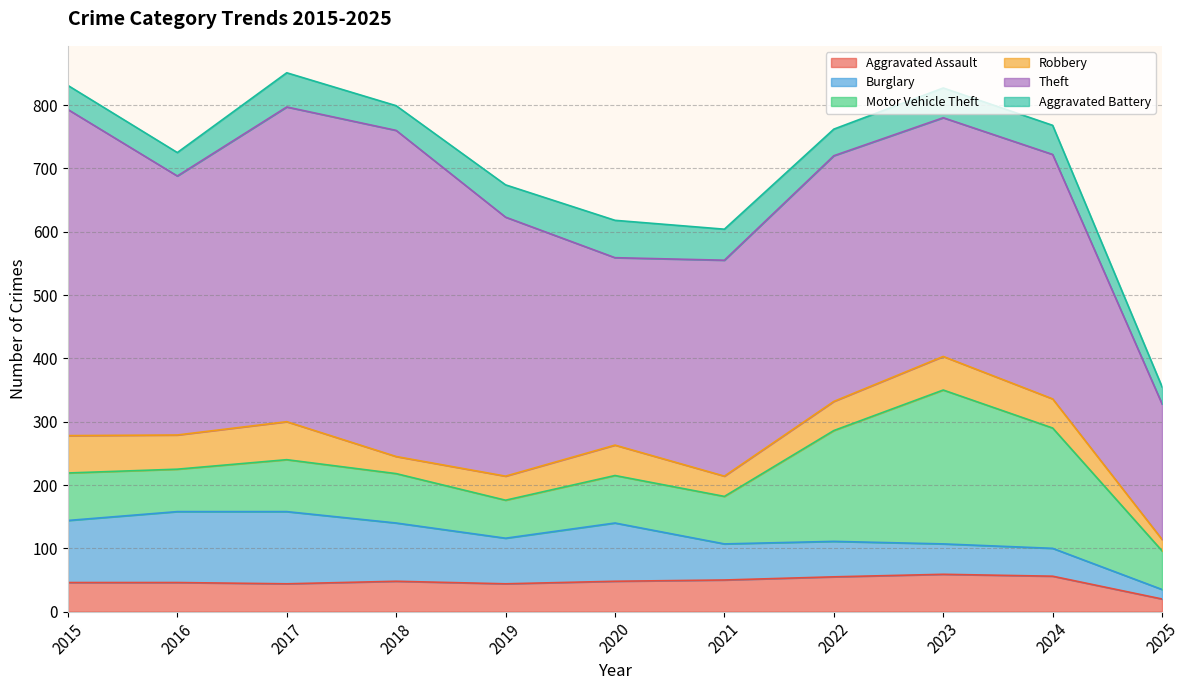

What is the sum of the Robbery values at 2015 and 2016?

113